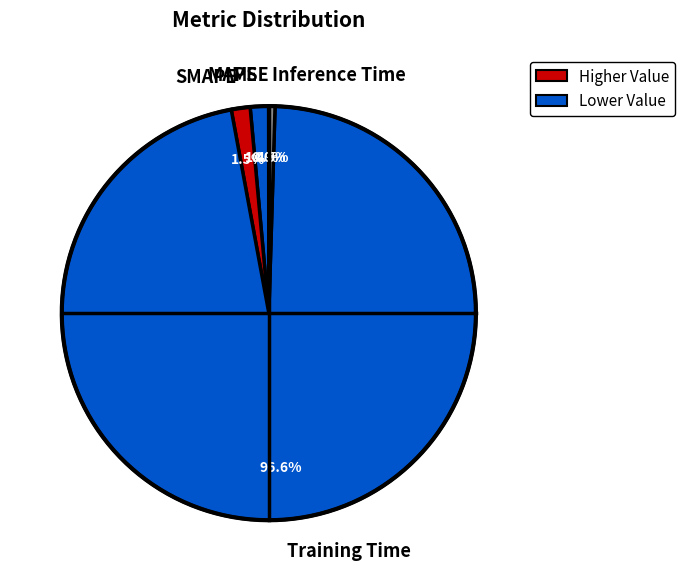

Rank the categories by value from highest to lowest.

Training Time, SMAPE, MAPE, Inference Time, MSE